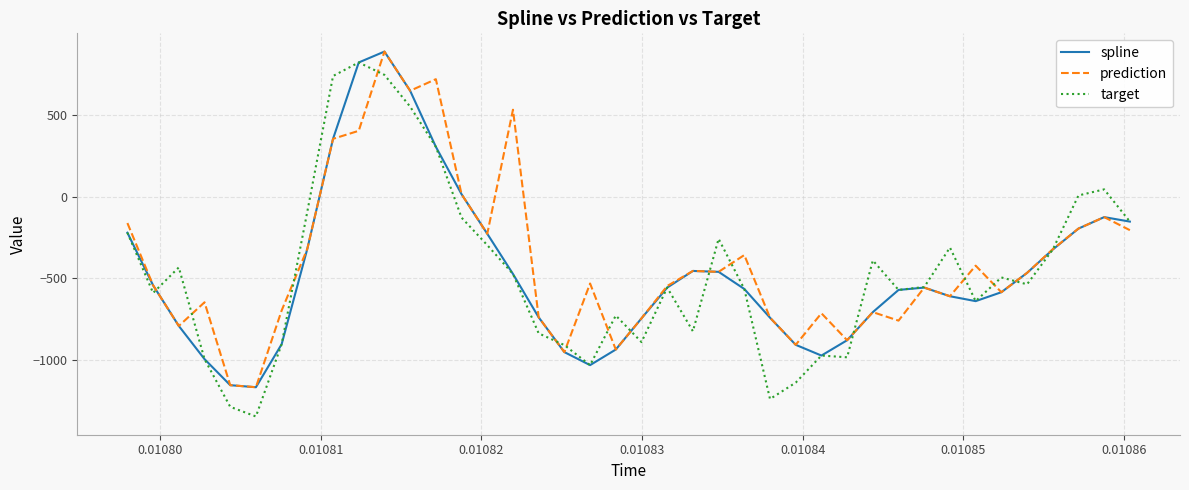

Which series has the widest spread of values?

target